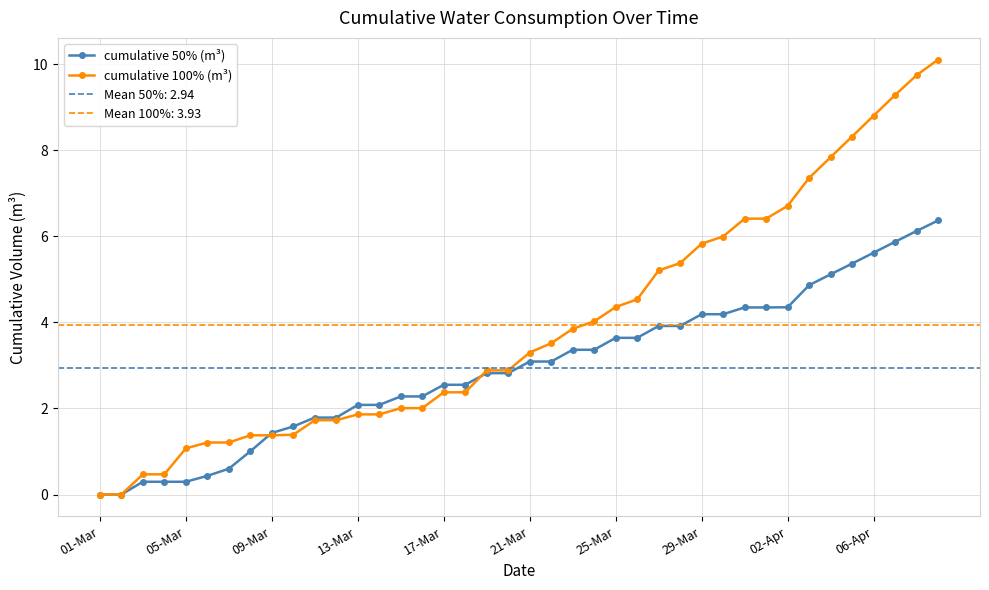

After their last crossing, which series has the higher values: cumulative 100% (m³) or cumulative 50% (m³)?

cumulative 100% (m³)